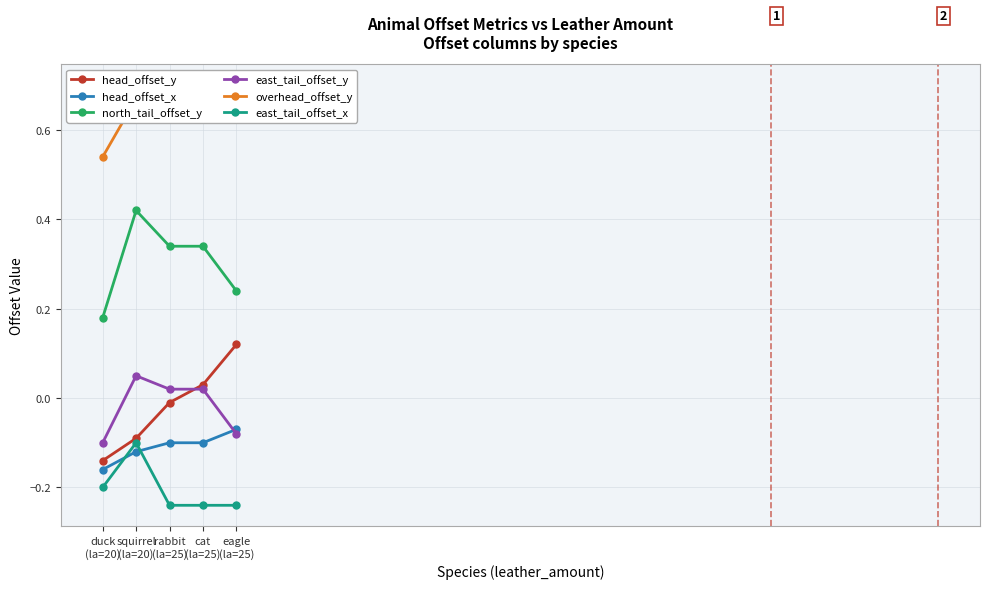

Which category has the lowest value in the east_tail_offset_x series?

rabbit
(la=25)